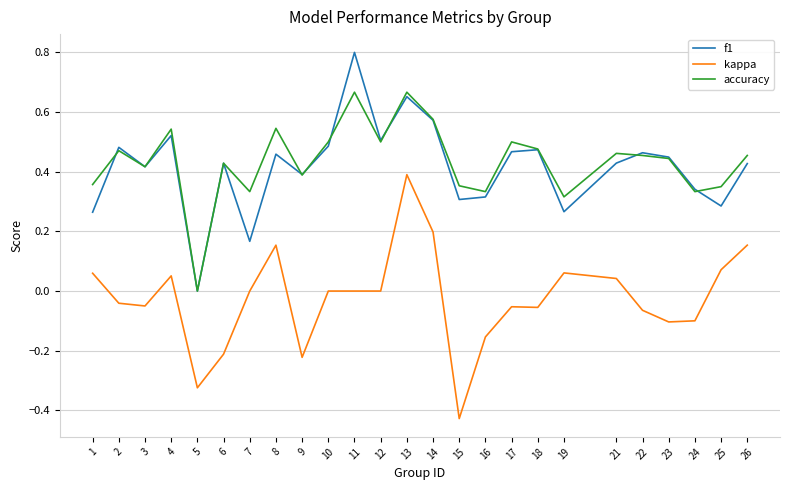

Between 12 and 16, which series saw the biggest shift?

f1